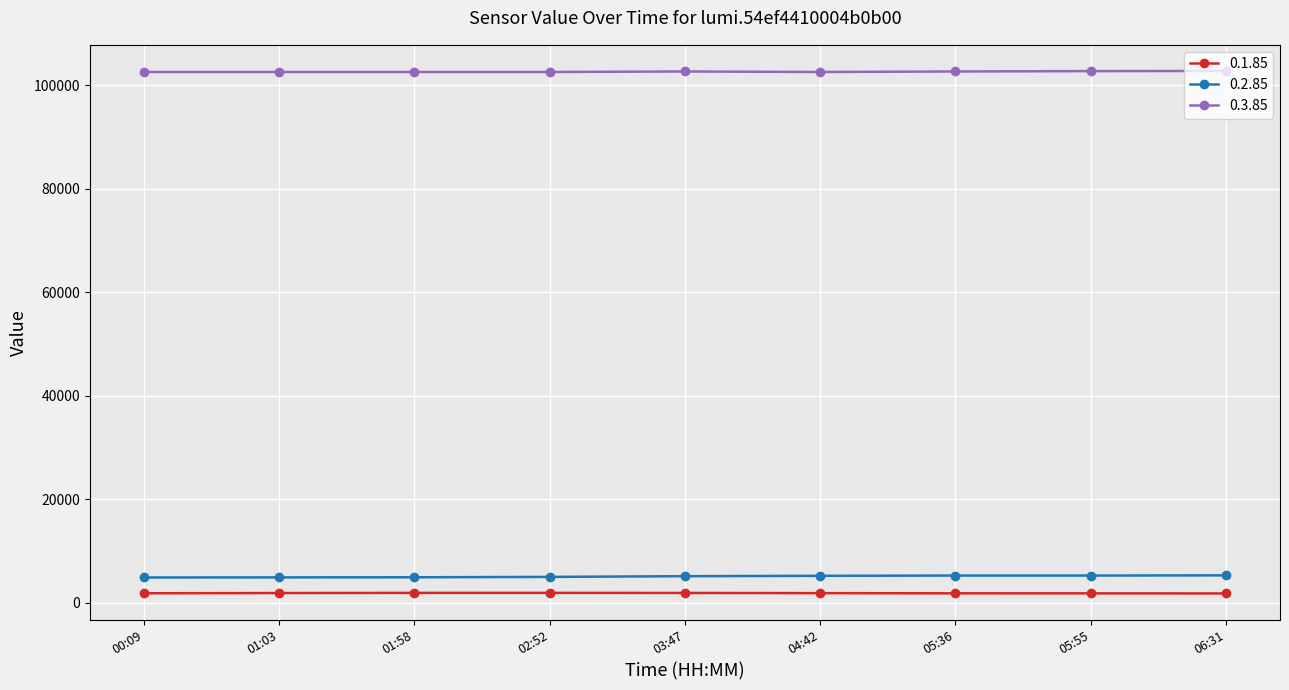

How many data points does each series have?

9